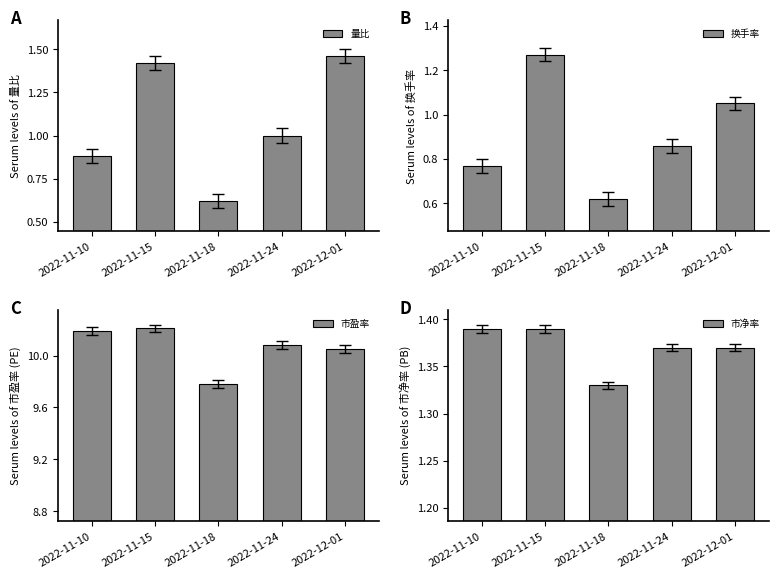

The value of 换手率 at 2022-11-18 is 0.3. True or false?

False